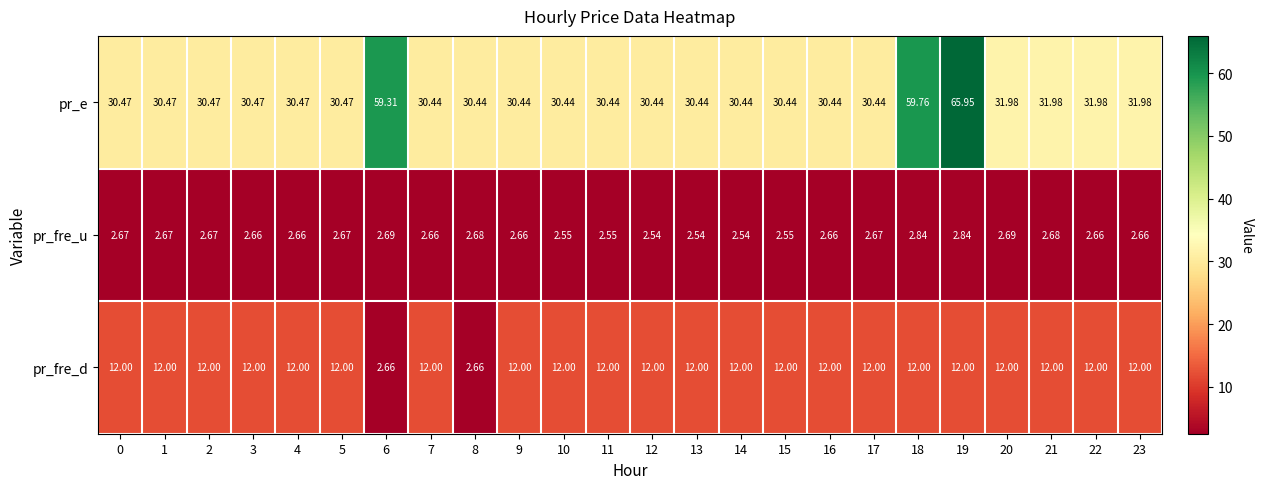

Which series has the largest range (max minus min)?

pr_e